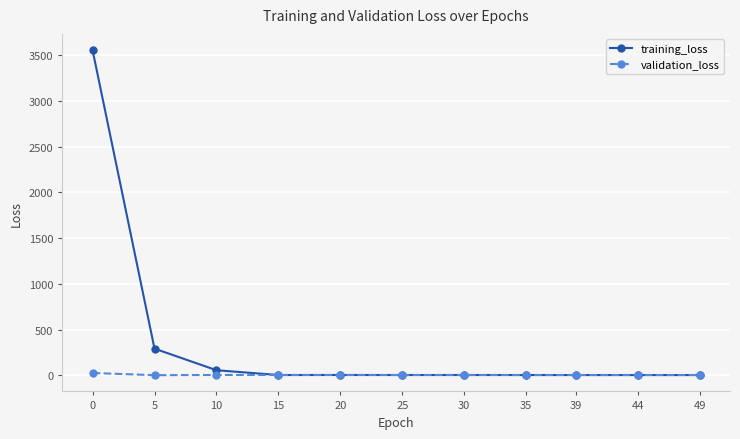

What are all the series names shown in the legend?

training_loss, validation_loss